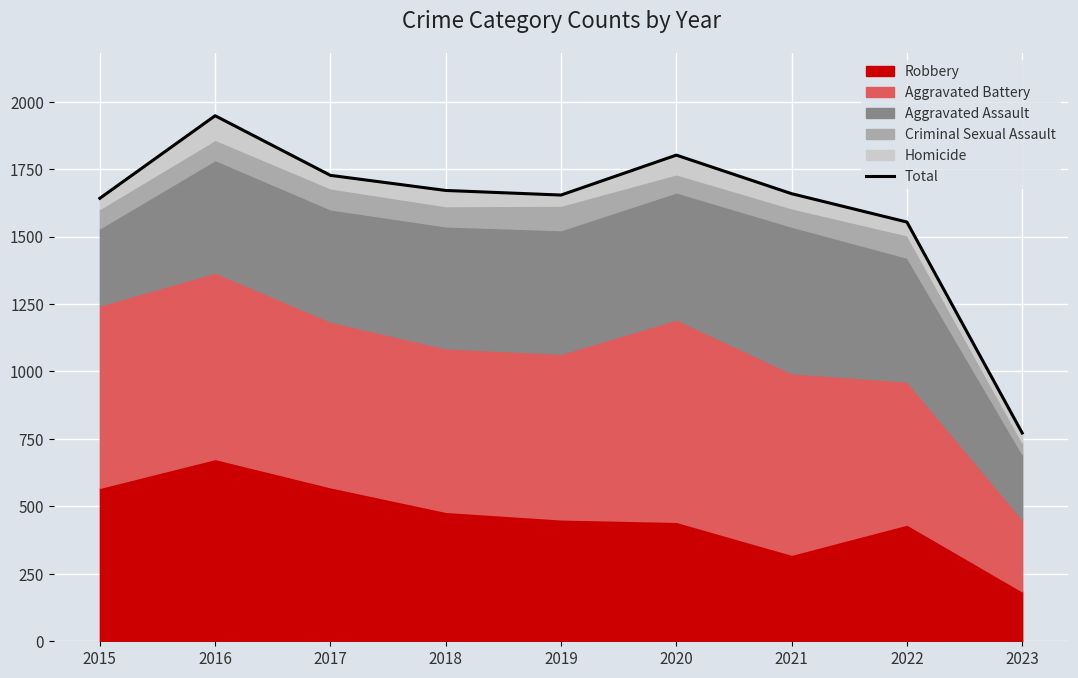

What is the difference between the values at 2020 and 2016?

146